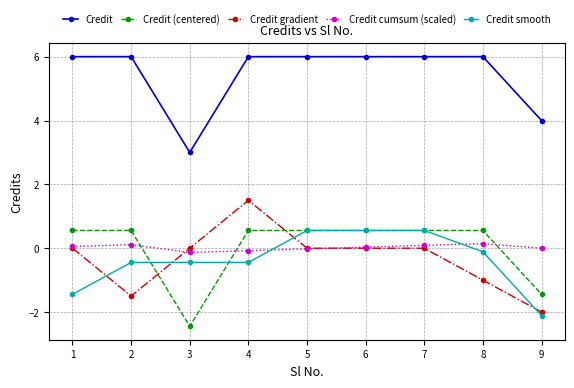

Which series has the largest total across all categories?

Credit